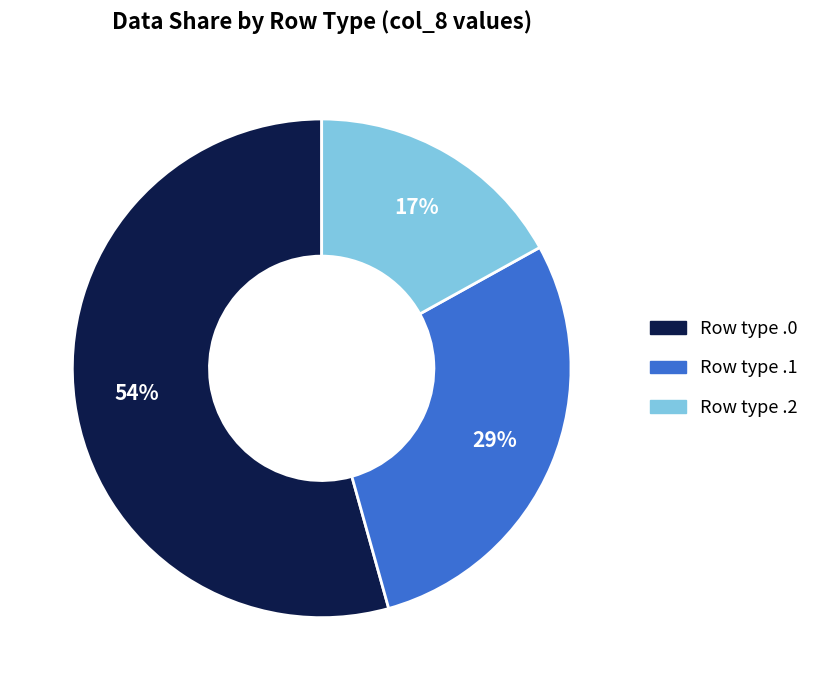

Is there a majority slice in this chart?

Yes